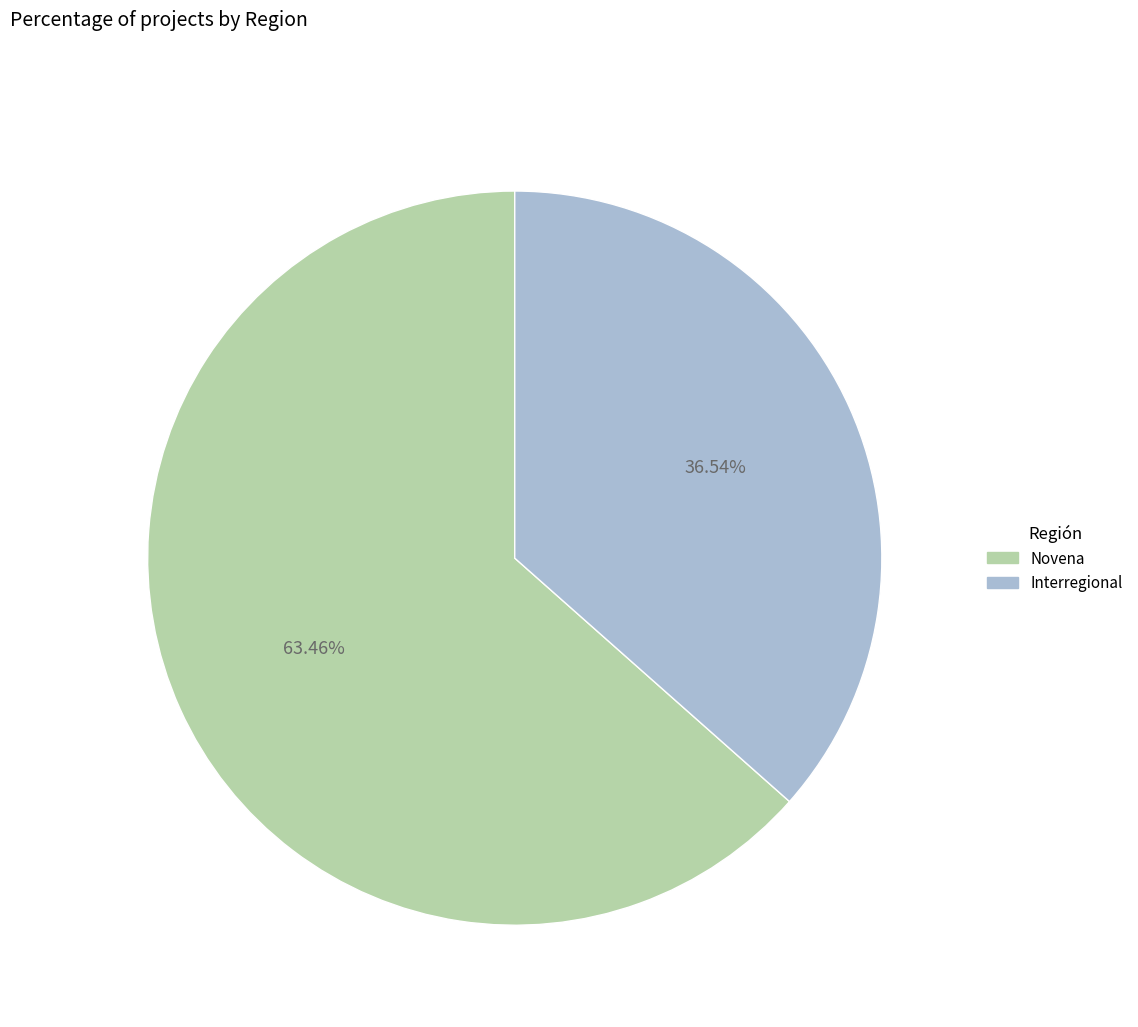

Which slice is the largest?

Novena